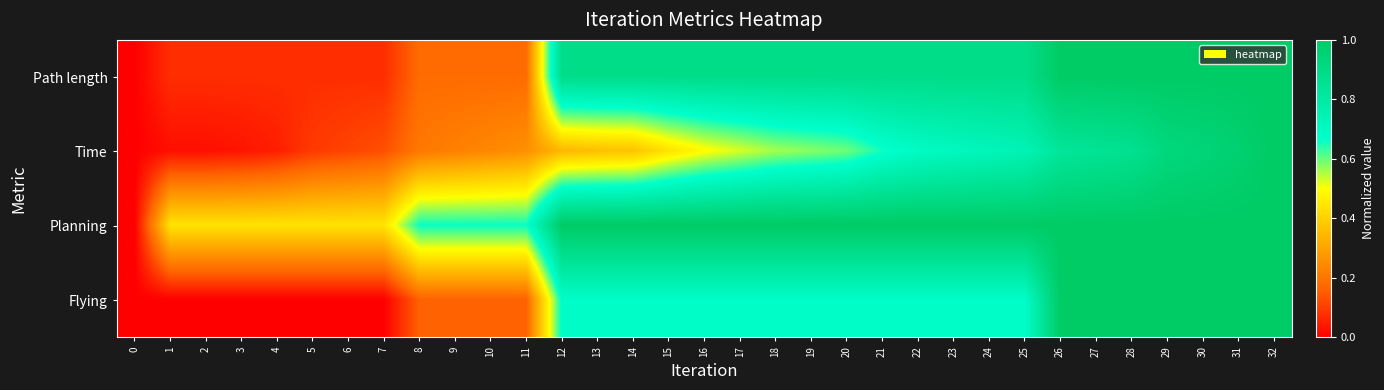

At how many categories does at least one series exceed 0?

32